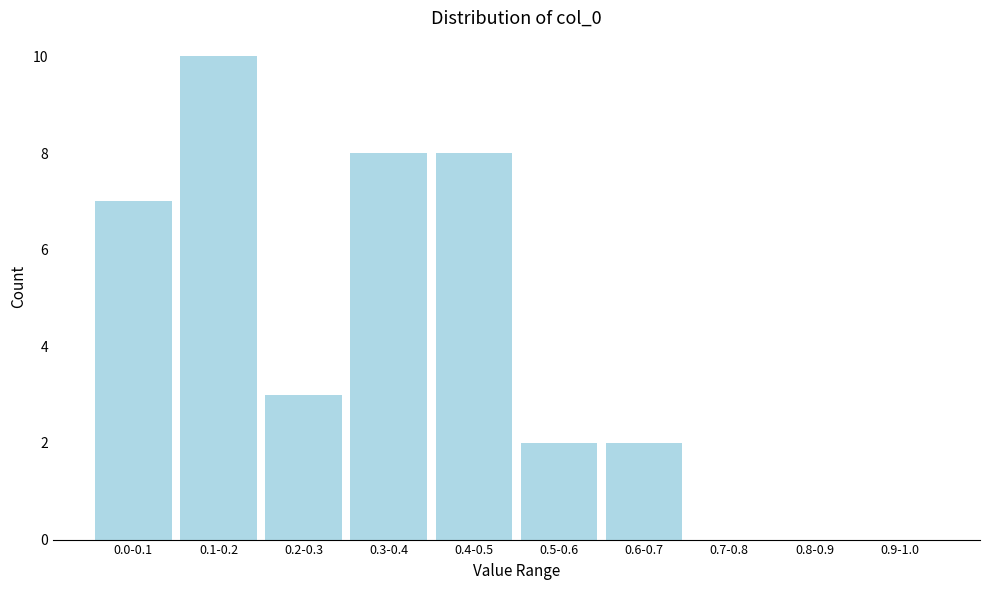

Reading left to right, list all the values displayed in this chart.

0.0-0.1=7	0.1-0.2=10	0.2-0.3=3	0.3-0.4=8	0.4-0.5=8	0.5-0.6=2	0.6-0.7=2	0.7-0.8=0	0.8-0.9=0	0.9-1.0=0